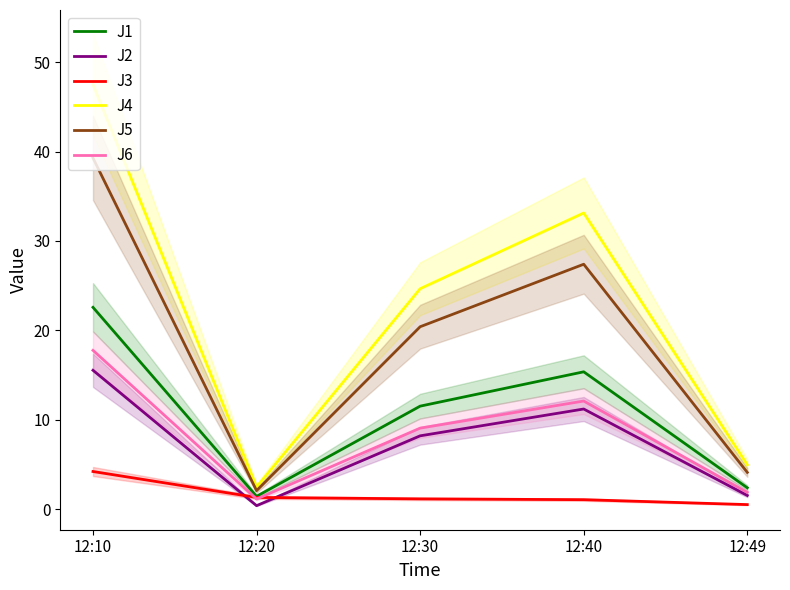

The value of J5 at 12:40 is 27.4. True or false?

True